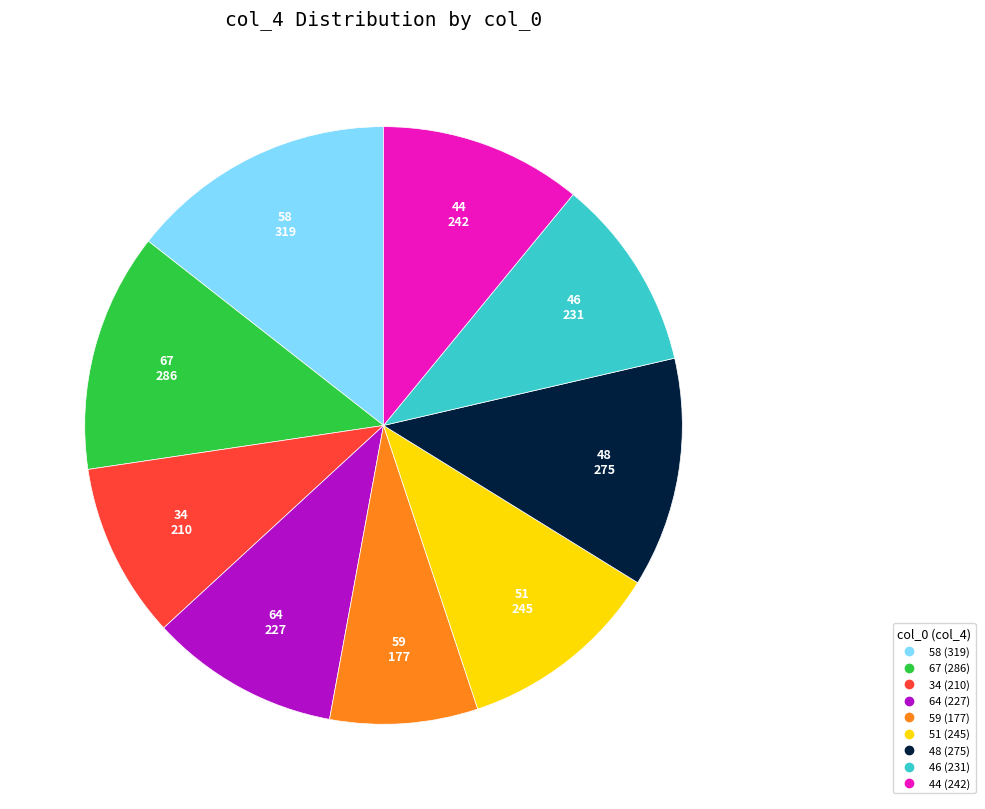

What is the ratio of the value at 58 to the value at 48?

1.2